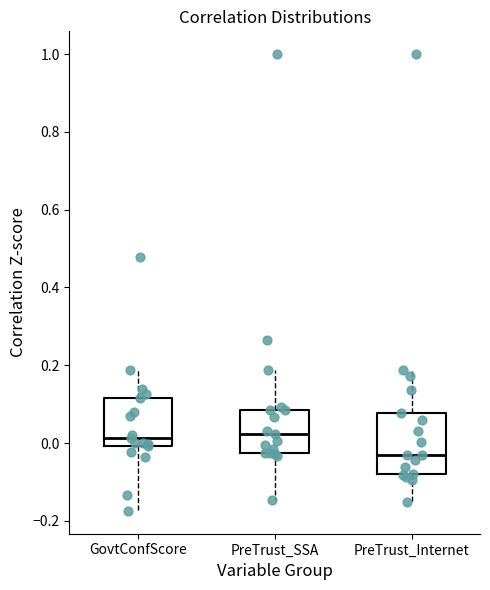

Reading left to right, transcribe this box plot: for each box, give where its median line is, the range the box spans, and where its two whiskers end, as read against the y-axis. The values are not printed on the chart, so give them approximately, as read against the axis.

GovtConfScore: median 0.02, box 0.00 to 0.12, whiskers -0.18 to 0.18
PreTrust_SSA: median 0.02, box -0.02 to 0.08, whiskers -0.14 to 0.18
PreTrust_Internet: median -0.04, box -0.08 to 0.08, whiskers -0.16 to 0.18